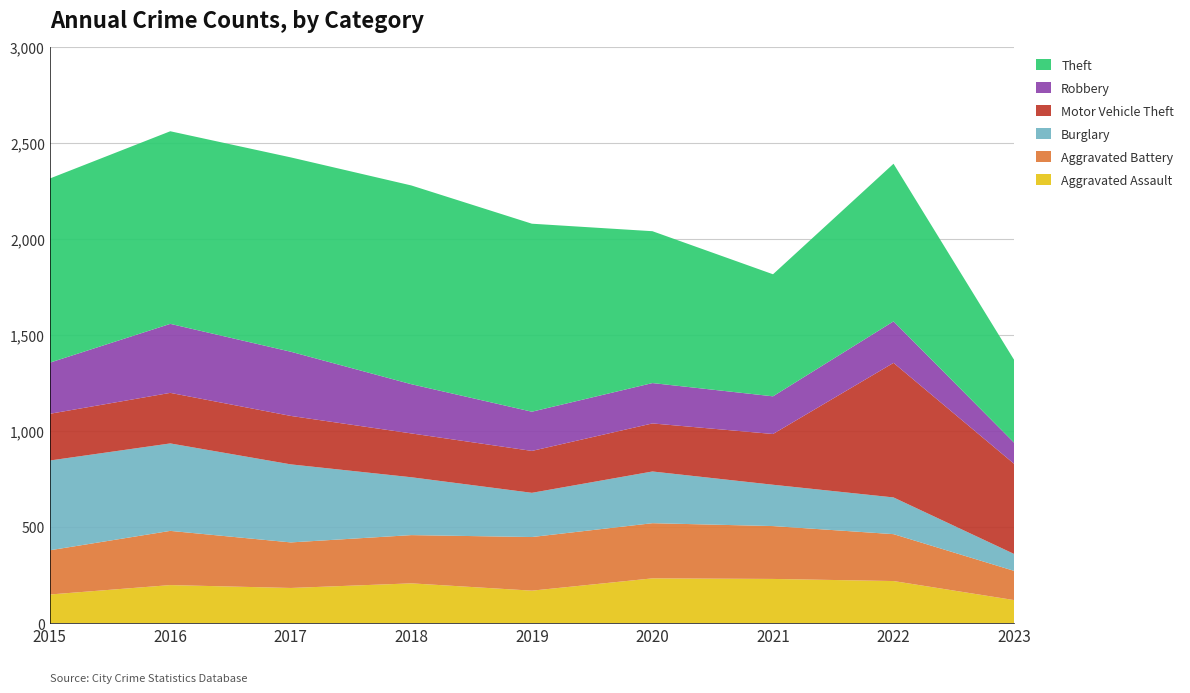

Reading left to right, extract all data points from this chart.

Aggravated Assault: 2015=150	2016=199	2017=184	2018=208	2019=170	2020=234	2021=231	2022=220	2023=121
Aggravated Battery: 2015=230	2016=282	2017=237	2018=251	2019=279	2020=287	2021=275	2022=244	2023=152
Burglary: 2015=467	2016=455	2017=406	2018=301	2019=230	2020=269	2021=215	2022=191	2023=88
Motor Vehicle Theft: 2015=243	2016=263	2017=252	2018=228	2019=218	2020=250	2021=264	2022=700	2023=469
Robbery: 2015=266	2016=359	2017=334	2018=256	2019=204	2020=210	2021=196	2022=216	2023=110
Theft: 2015=958	2016=1002	2017=1011	2018=1034	2019=978	2020=790	2021=635	2022=820	2023=431